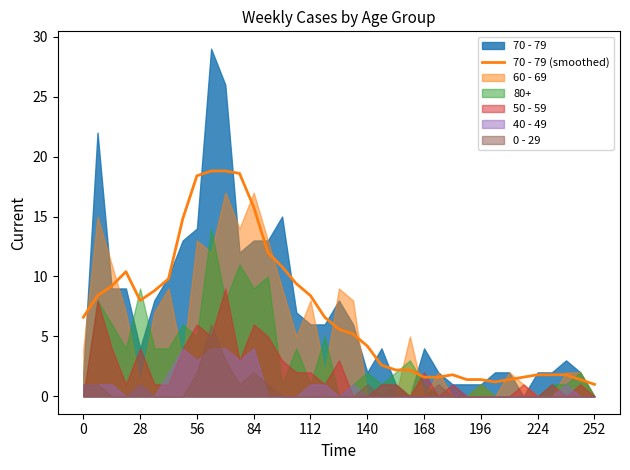

True or false: 70 - 79 (smoothed) has a value of 8.0 at 28.

True